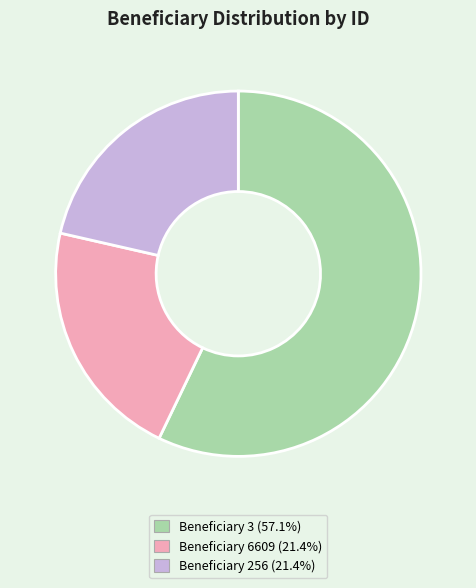

Does any single category account for the majority?

Yes